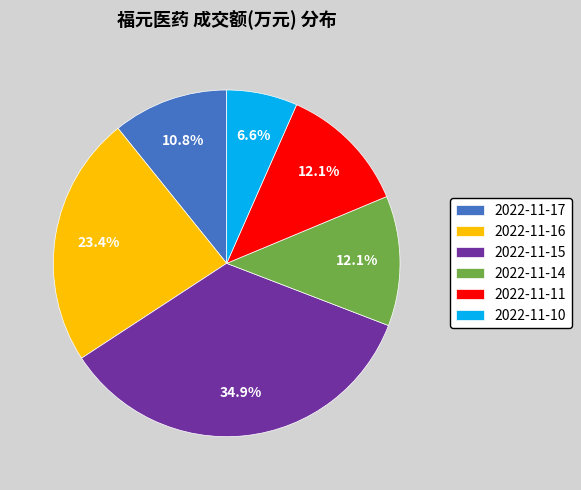

True or false: 2022-11-16 accounts for 23% of the total.

True